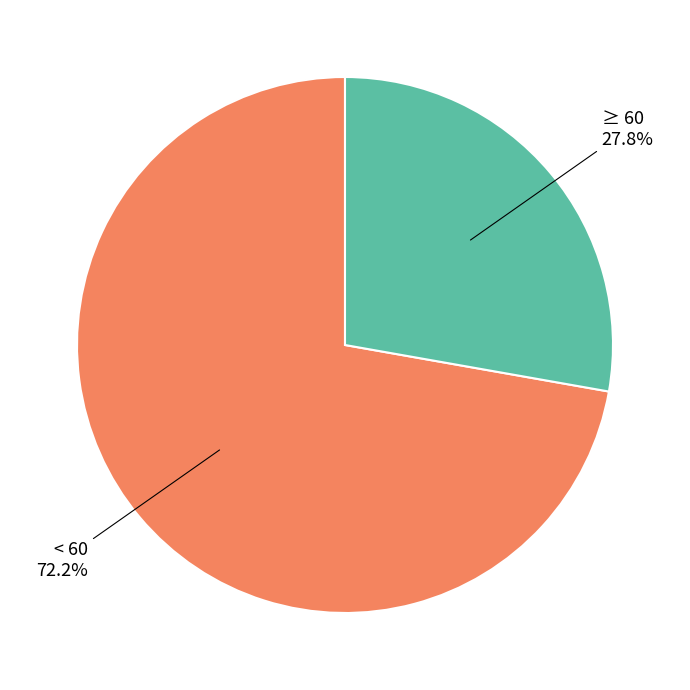

Is there any slice that represents more than half of the pie?

Yes